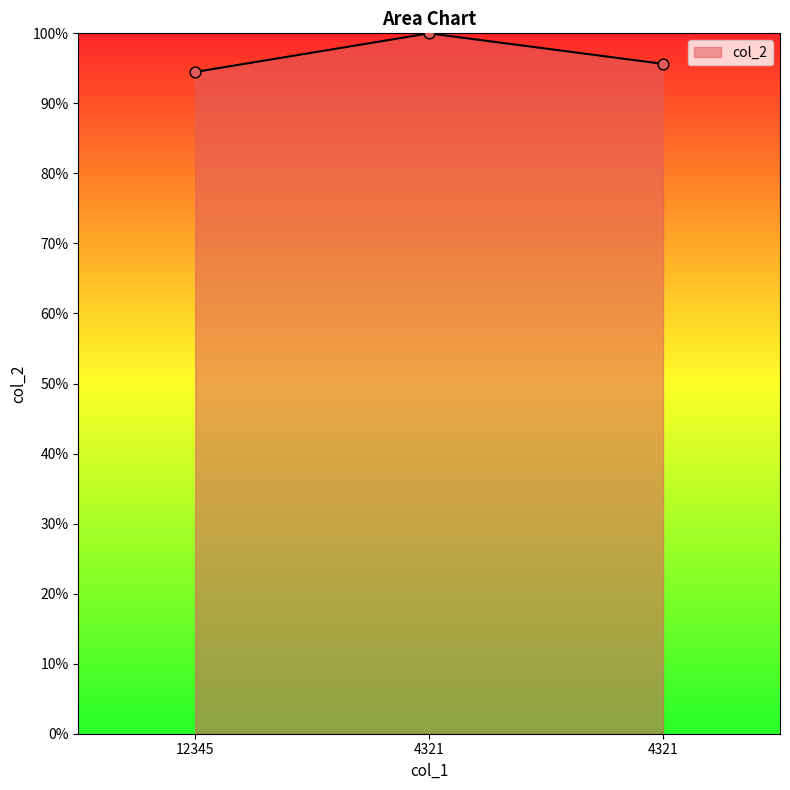

What is the change in value from 12345 to 4321?

+1.2